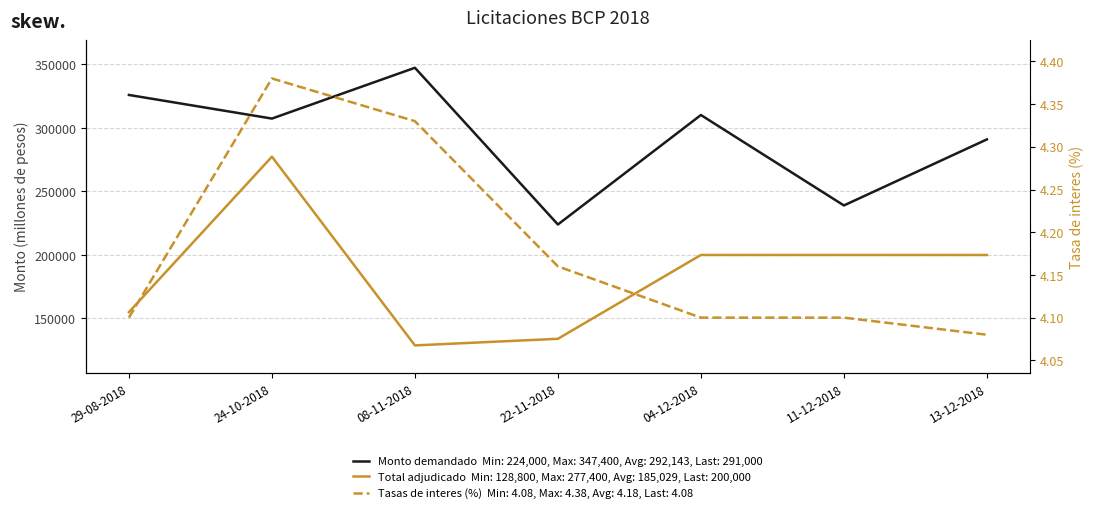

True or false: Monto demandado has more than 2 points higher than both neighbors.

False